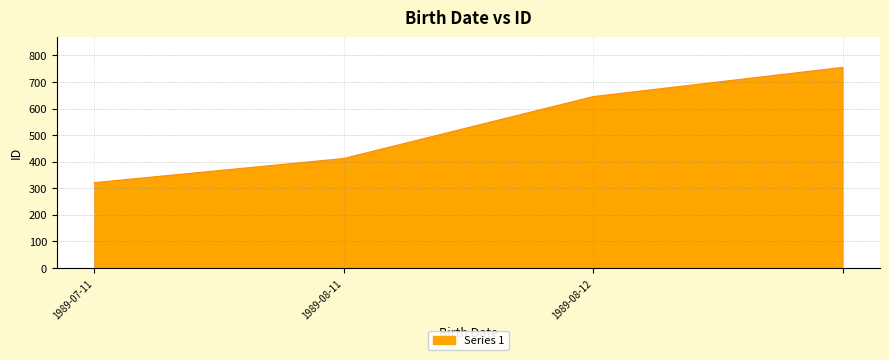

What is the average value?

533